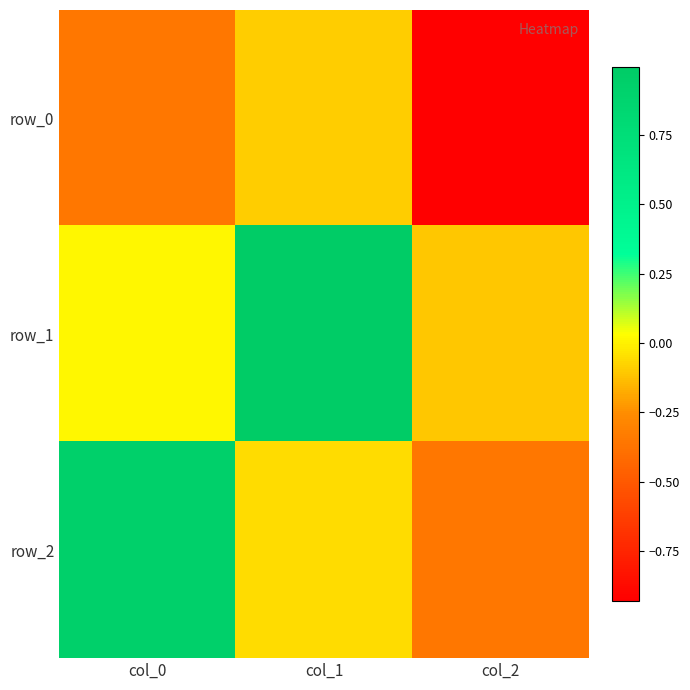

What is the minimum value for row_0?

-0.9